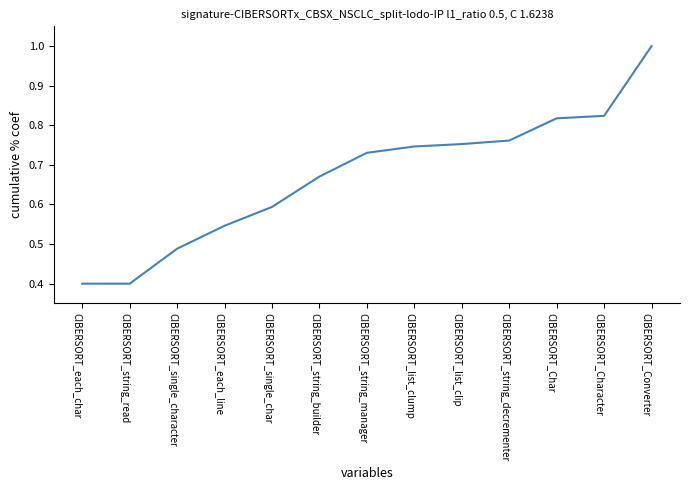

Which category has the highest value across all series?

CIBERSORT_Converter